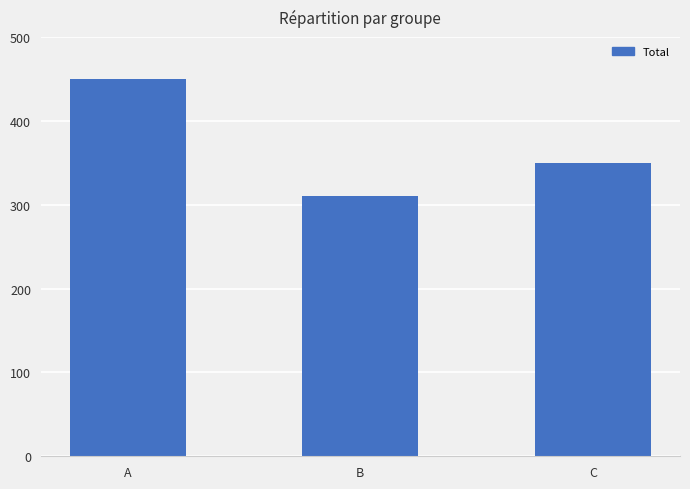

Reading left to right, list all the values displayed in this chart.

450	310	350